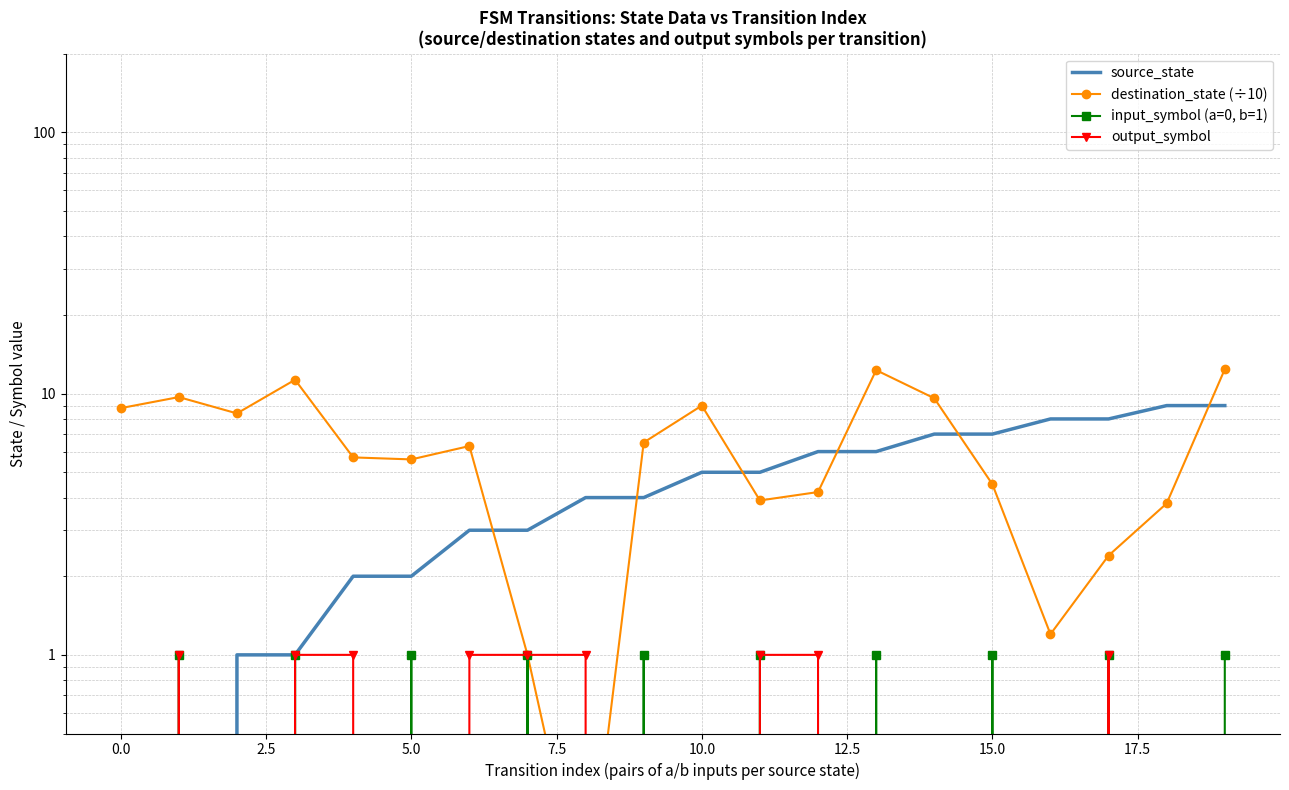

How many data points in source_state are less than 5?

10